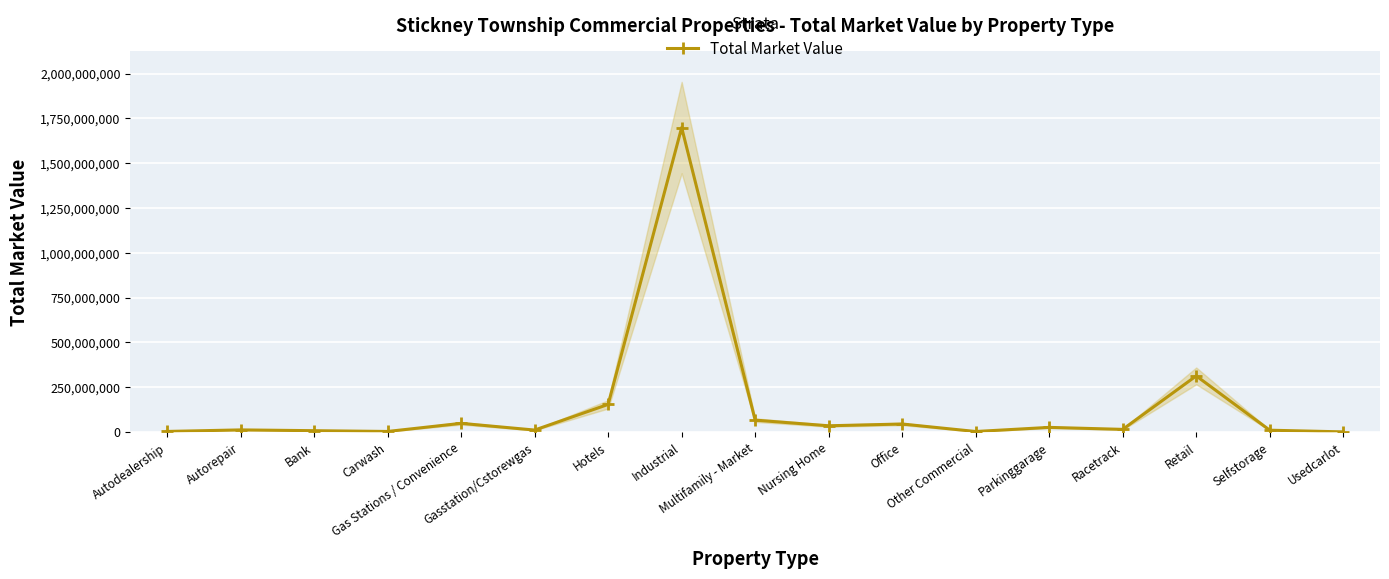

What is the average value?

144328707